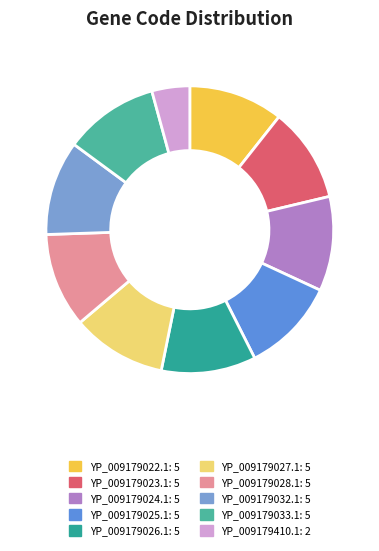

What percentage do YP_009179022.1 and YP_009179033.1 together represent?

21.3%